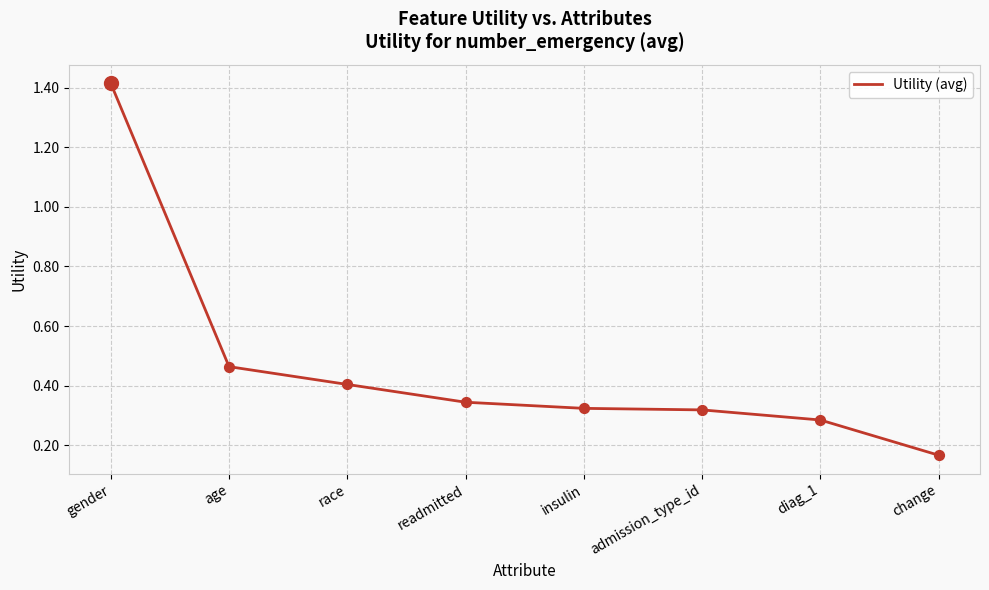

What is the change in value from readmitted to change?

-0.2